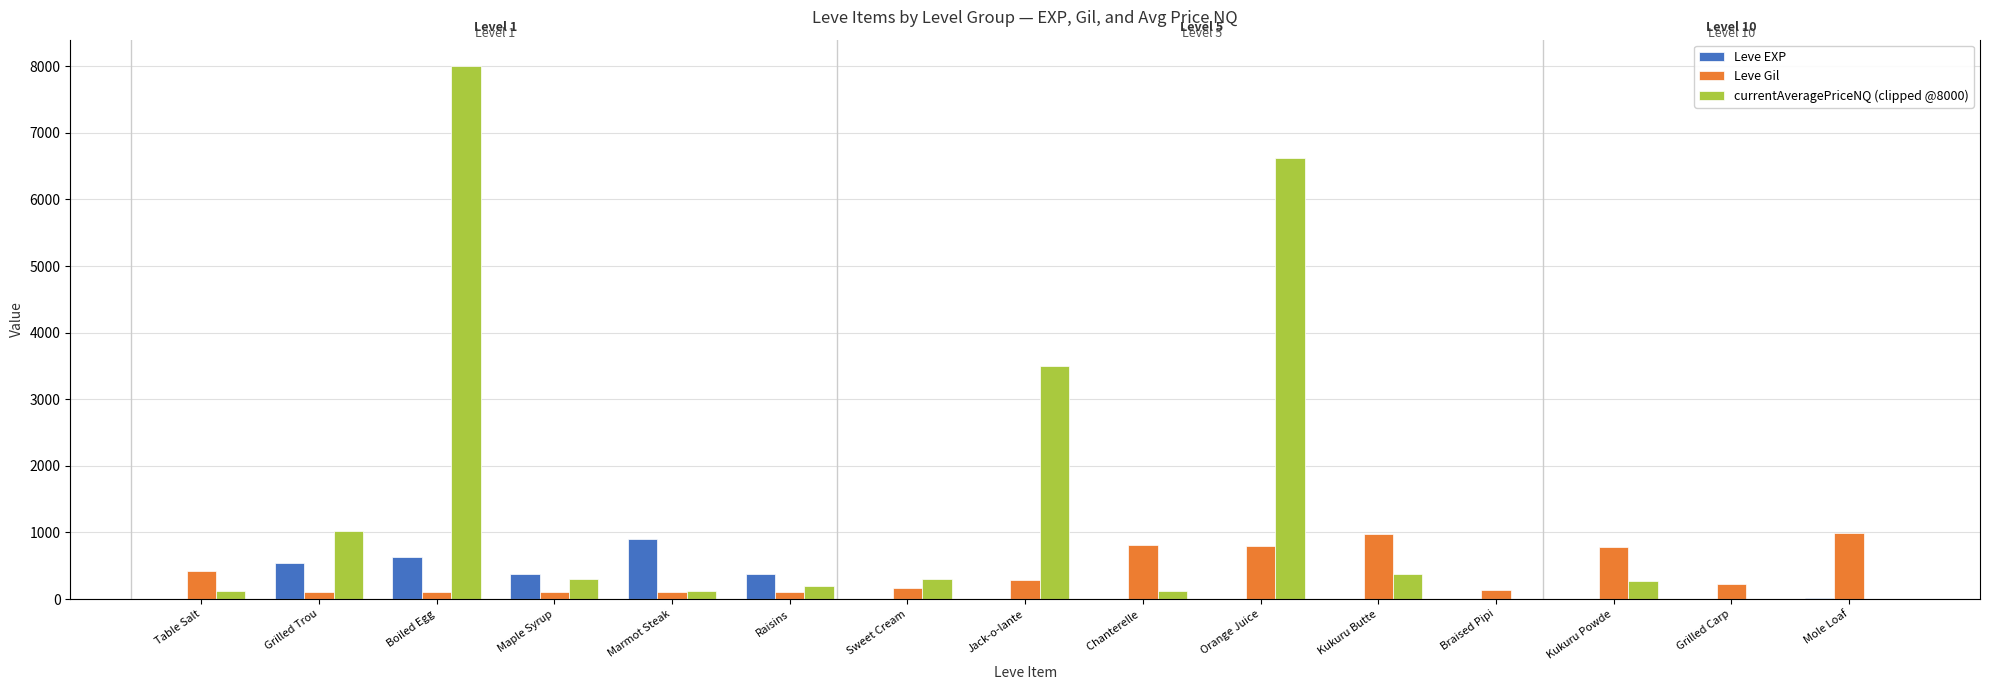

What is the difference between the second highest and minimum values in the Leve Gil series?

868.0